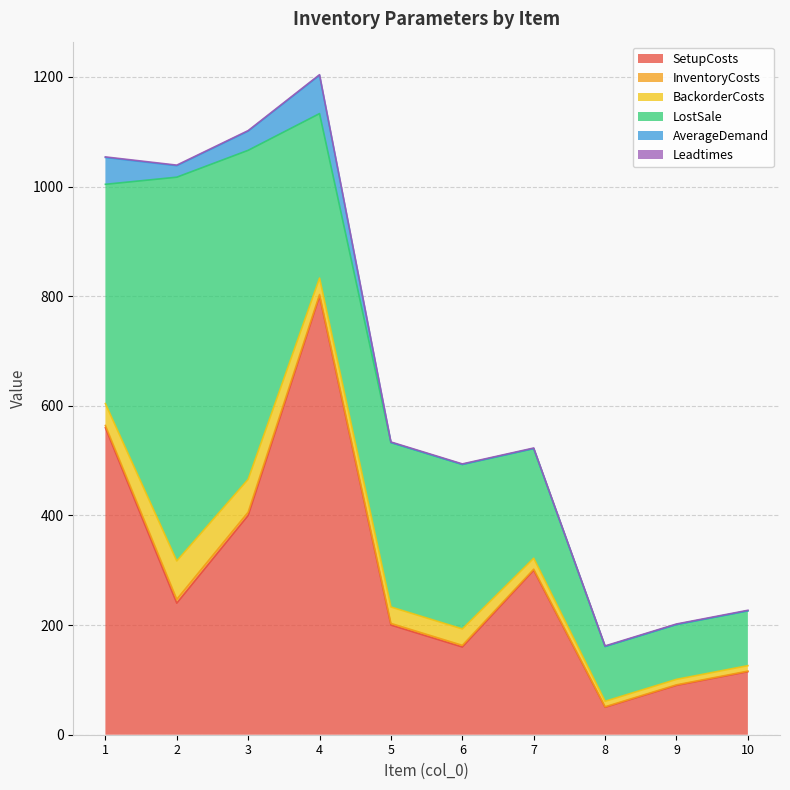

True or false: Leadtimes has a value of 1 at 3.

True